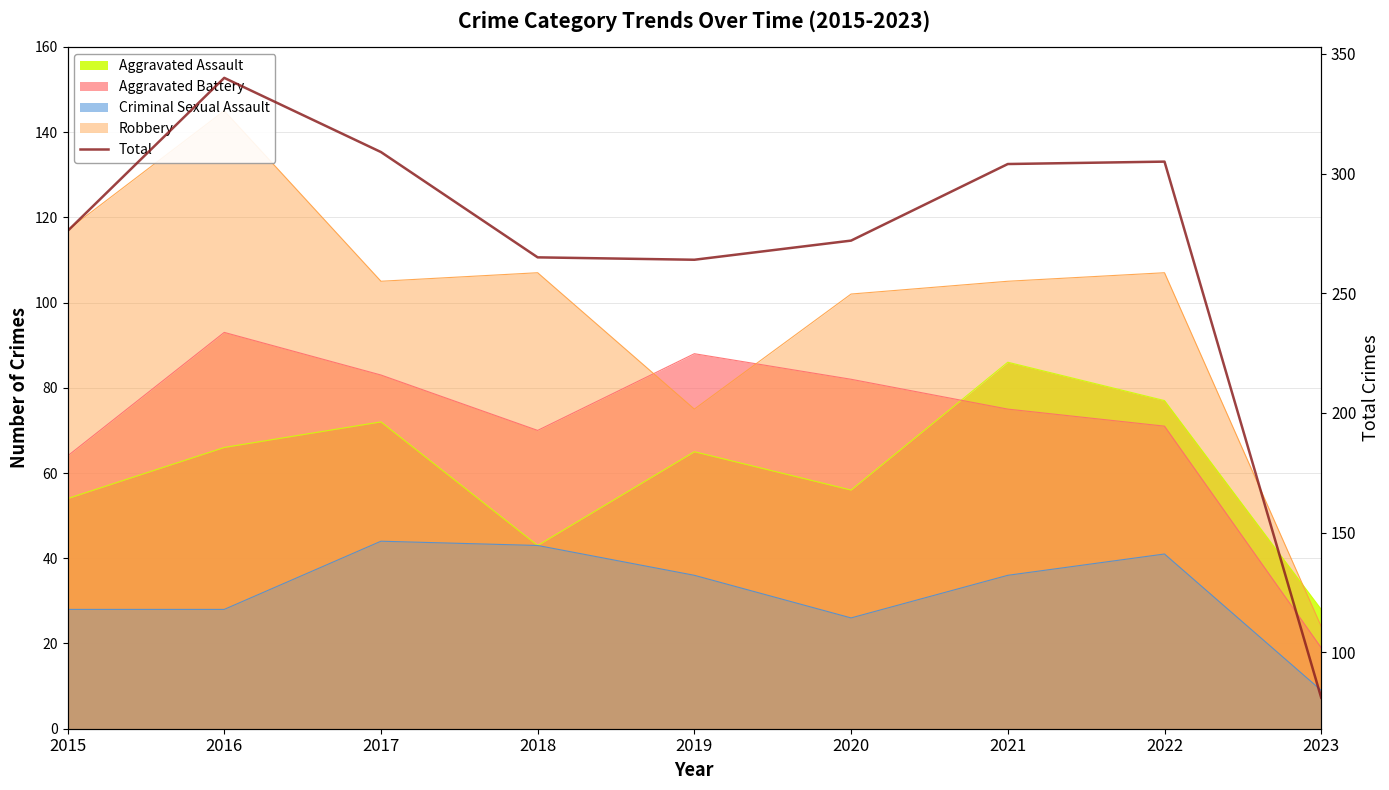

The value at 2018 is 145. True or false?

False